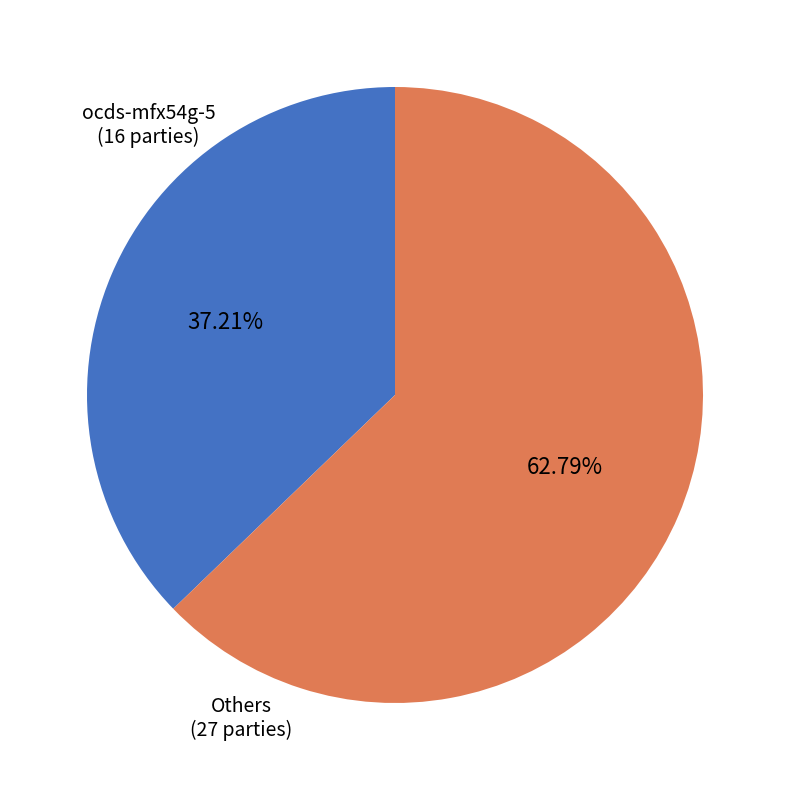

To the nearest percent, what is the average slice percentage?

50%